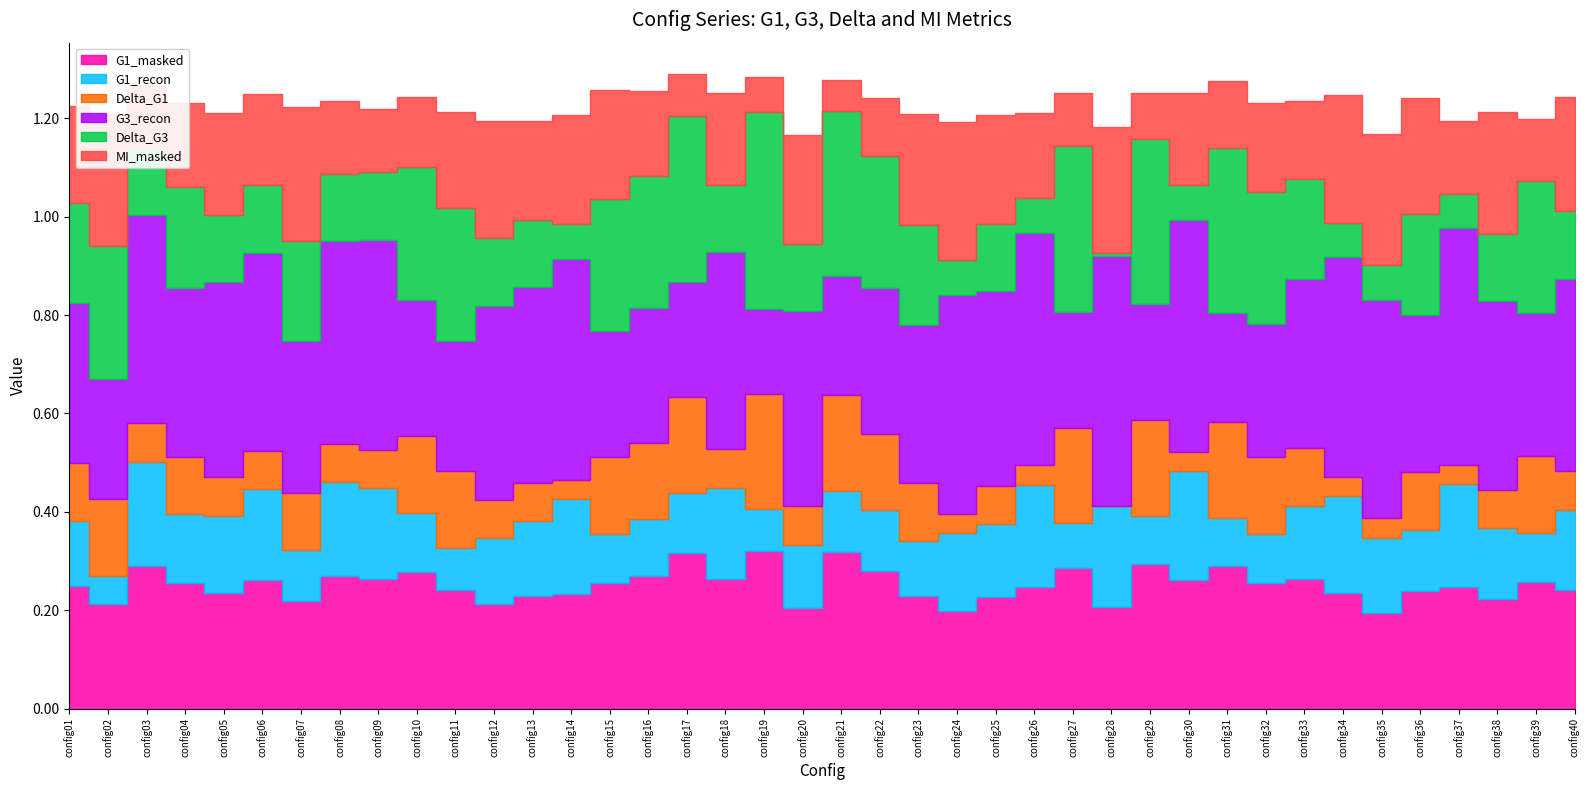

Rank the series at config09 from lowest to highest value.

Delta_G1, MI_masked, Delta_G3, G1_recon, G1_masked, G3_recon